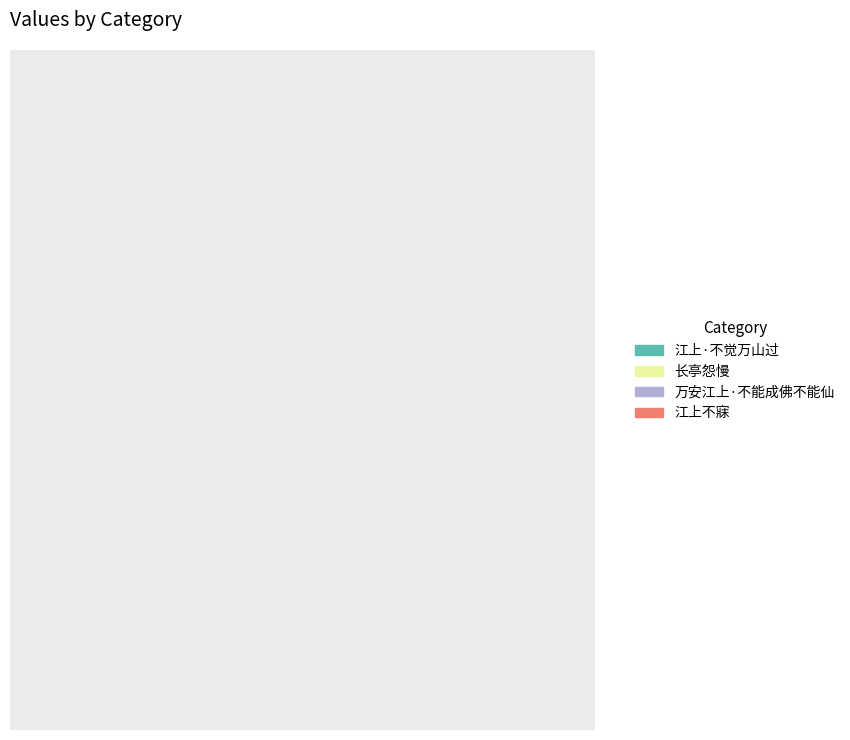

What is the smallest slice in the pie chart?

万安江上·不能成佛不能仙